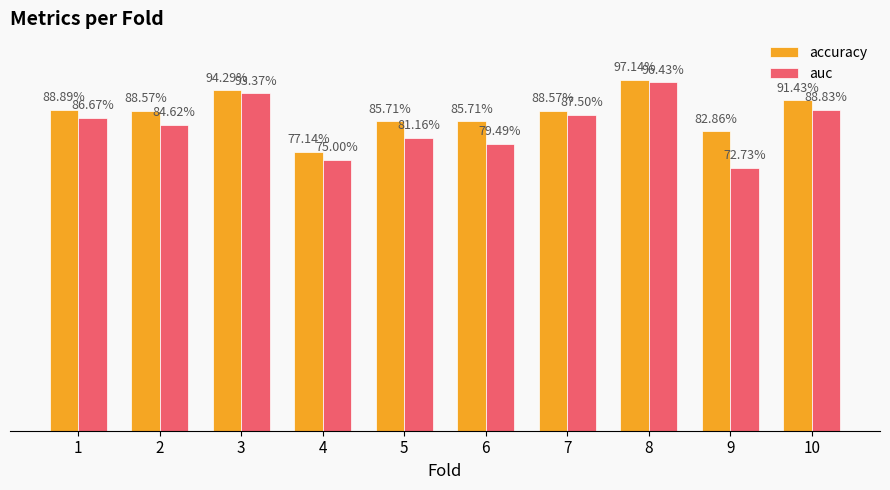

What are all the series names shown in the legend?

accuracy, auc